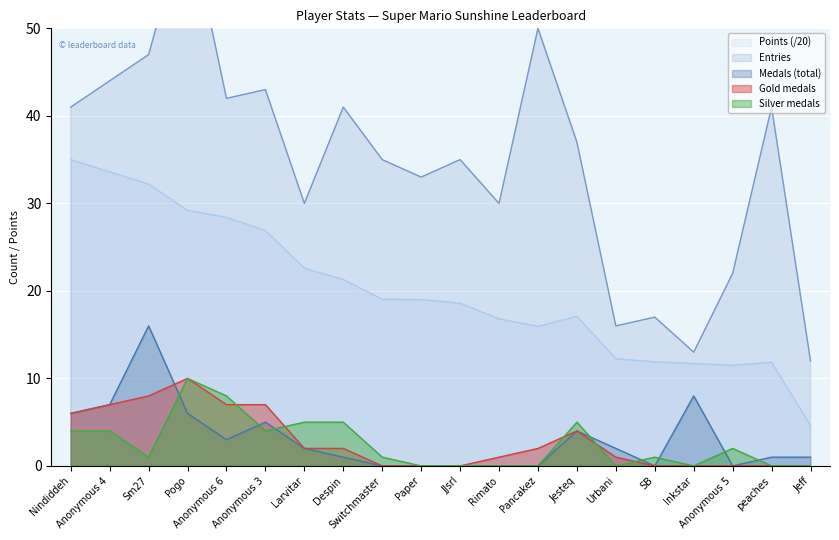

Reading left to right, what are all the values shown in this chart?

Entries: Nindiddeh=41.0	Anonymous 4=44.0	Sm27=47.0	Pogo=63.0	Anonymous 6=42.0	Anonymous 3=43.0	Larvitar=30.0	Despin=41.0	Switchmaster=35.0	Paper=33.0	JJsrl=35.0	Rimato=30.0	Pancakez=50.0	Jesteq=37.0	Urbani=16.0	SB=17.0	Inkstar=13.0	Anonymous 5=22.0	peaches=41.0	Jeff=12.0
Points: Nindiddeh=35.0	Anonymous 4=33.6	Sm27=32.2	Pogo=29.2	Anonymous 6=28.4	Anonymous 3=26.9	Larvitar=22.6	Despin=21.3	Switchmaster=19.1	Paper=19.0	JJsrl=18.6	Rimato=16.8	Pancakez=15.9	Jesteq=17.1	Urbani=12.2	SB=11.9	Inkstar=11.7	Anonymous 5=11.5	peaches=11.8	Jeff=4.6
Medals: Nindiddeh=6.0	Anonymous 4=7.0	Sm27=16.0	Pogo=6.0	Anonymous 6=3.0	Anonymous 3=5.0	Larvitar=2.0	Despin=1.0	Switchmaster=0.0	Paper=0.0	JJsrl=0.0	Rimato=0.0	Pancakez=0.0	Jesteq=4.0	Urbani=2.0	SB=0.0	Inkstar=8.0	Anonymous 5=0.0	peaches=1.0	Jeff=1.0
Gold: Nindiddeh=6.0	Anonymous 4=7.0	Sm27=8.0	Pogo=10.0	Anonymous 6=7.0	Anonymous 3=7.0	Larvitar=2.0	Despin=2.0	Switchmaster=0.0	Paper=0.0	JJsrl=0.0	Rimato=1.0	Pancakez=2.0	Jesteq=4.0	Urbani=1.0	SB=0.0	Inkstar=0.0	Anonymous 5=0.0	peaches=0.0	Jeff=0.0
Silver: Nindiddeh=4.0	Anonymous 4=4.0	Sm27=1.0	Pogo=10.0	Anonymous 6=8.0	Anonymous 3=4.0	Larvitar=5.0	Despin=5.0	Switchmaster=1.0	Paper=0.0	JJsrl=0.0	Rimato=0.0	Pancakez=0.0	Jesteq=5.0	Urbani=0.0	SB=1.0	Inkstar=0.0	Anonymous 5=2.0	peaches=0.0	Jeff=0.0